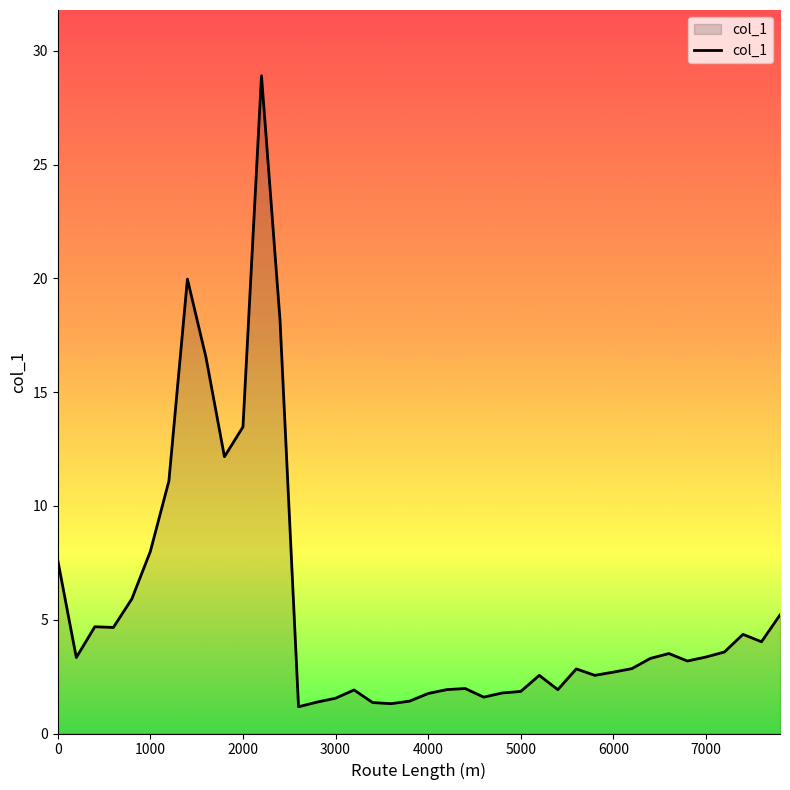

What is the minimum value shown in the chart?

1.2